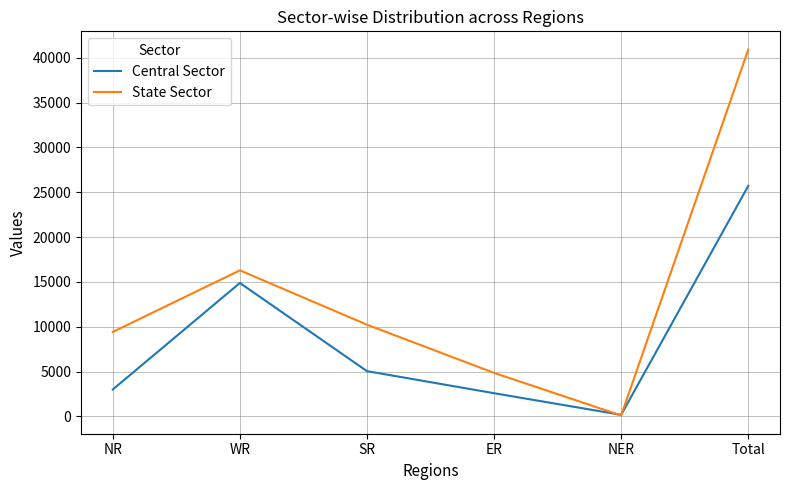

What is the difference between the maximum and minimum values in the Central Sector series?

25530